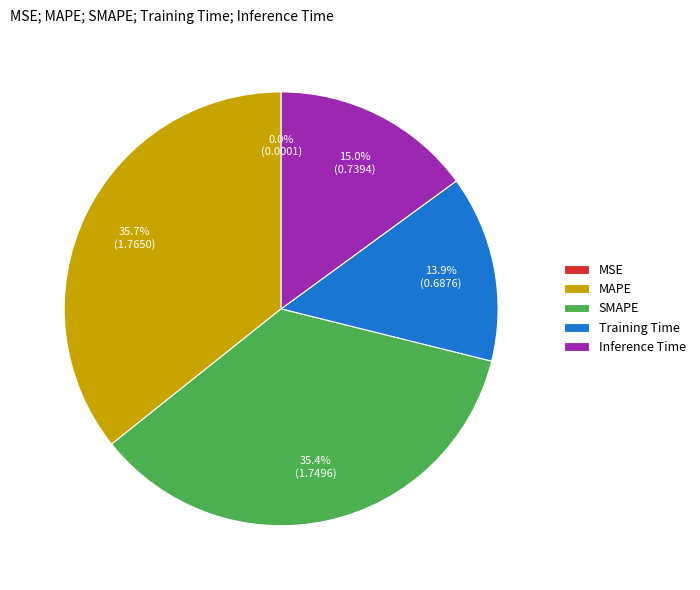

What is the ratio of the value at SMAPE to the value at MAPE?

1.0